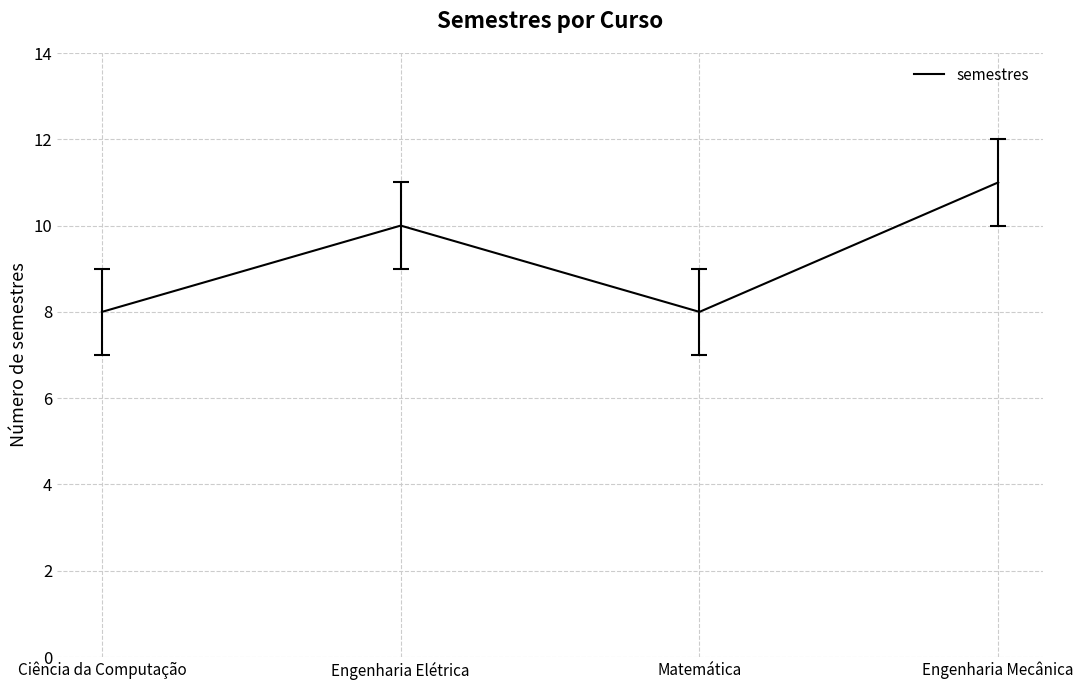

What position from the left is Matemática?

3